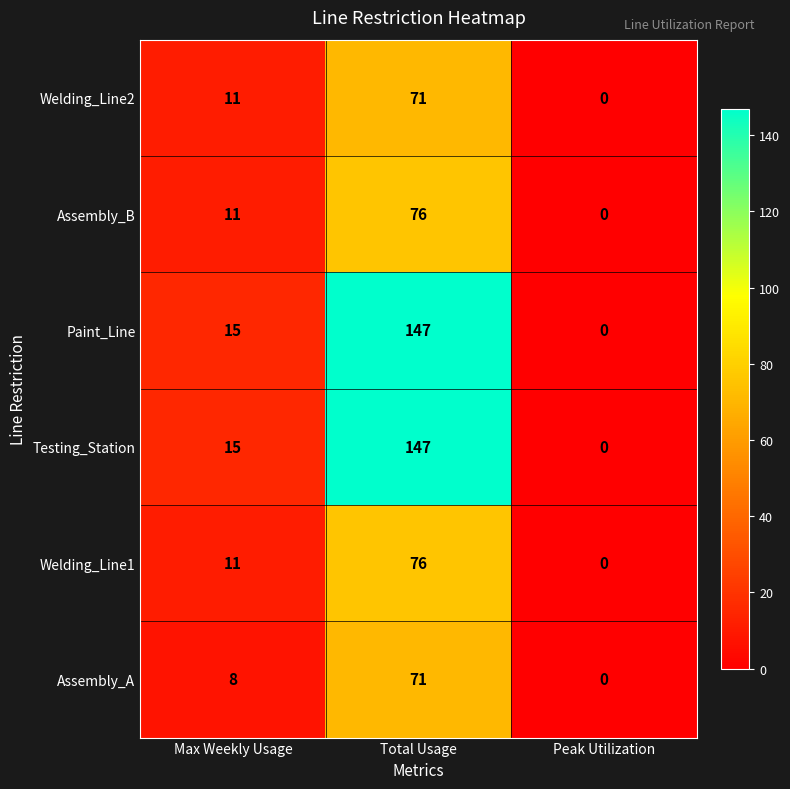

Count the Testing_Station values in the range 0 to 147.

3